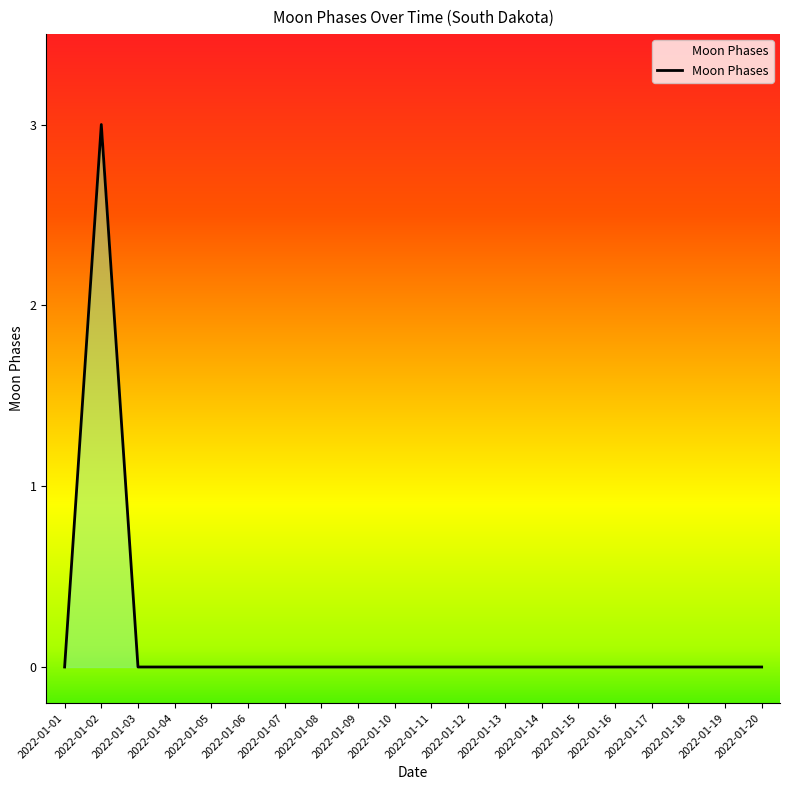

Reading left to right, extract all data points from this chart.

0	3	0	0	0	0	0	0	0	0	0	0	0	0	0	0	0	0	0	0